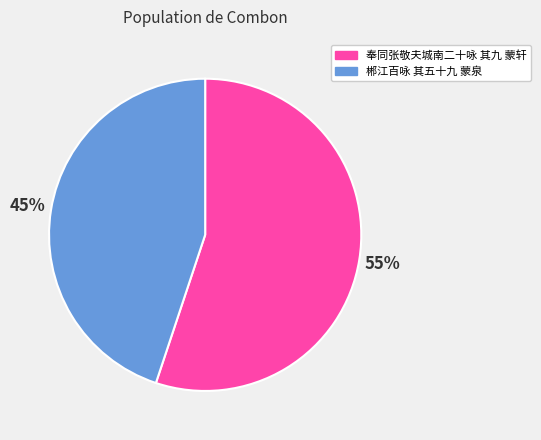

To the nearest percent, what percentage of the pie is 郴江百咏 其五十九 蒙泉?

45%